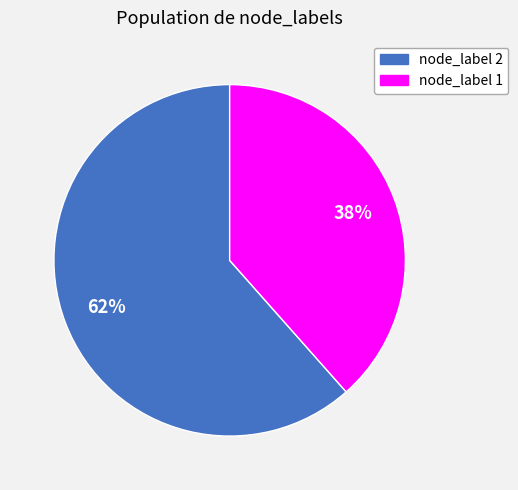

Which slice represents more than half of the pie?

node_label 2